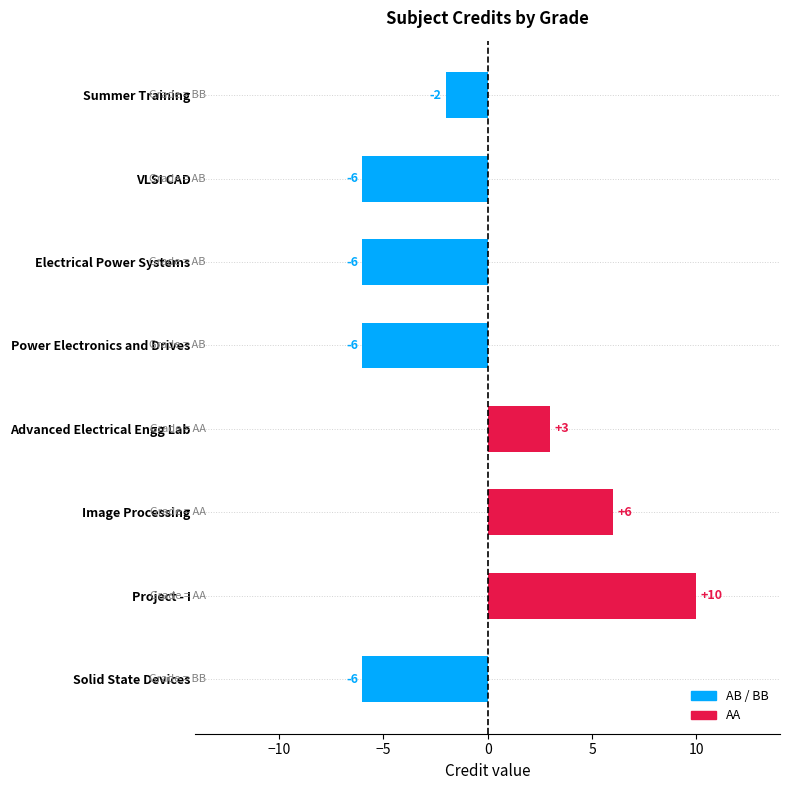

Which label corresponds to the largest value in the chart?

Project - I